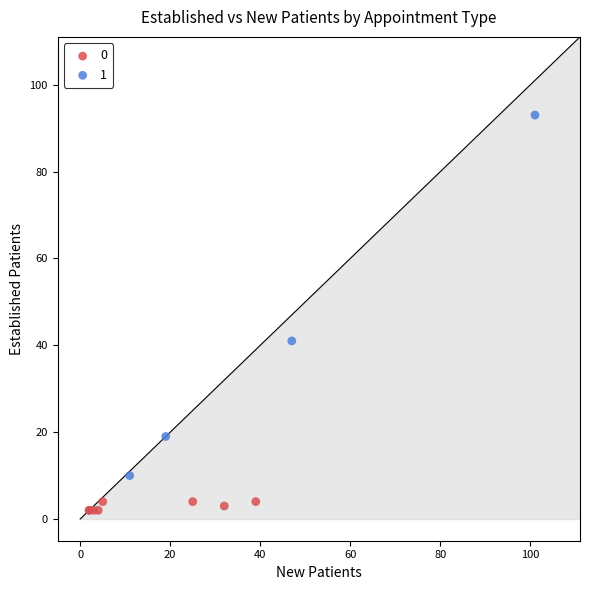

What are all the series names shown in the legend?

0, 1